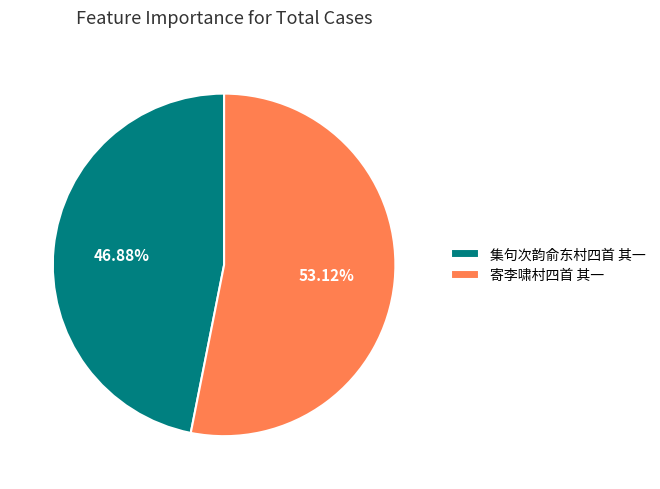

To the nearest percent, what portion does 寄李啸村四首 其一 represent?

53%